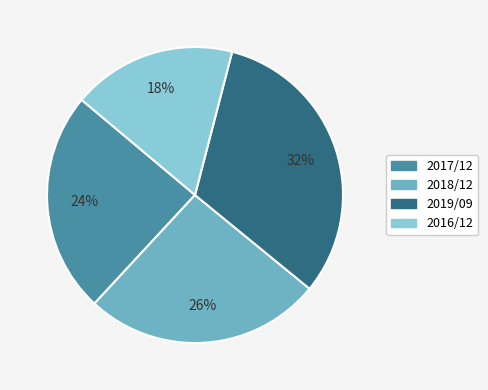

To the nearest percent, what percentage of the pie is 2016/12?

18%